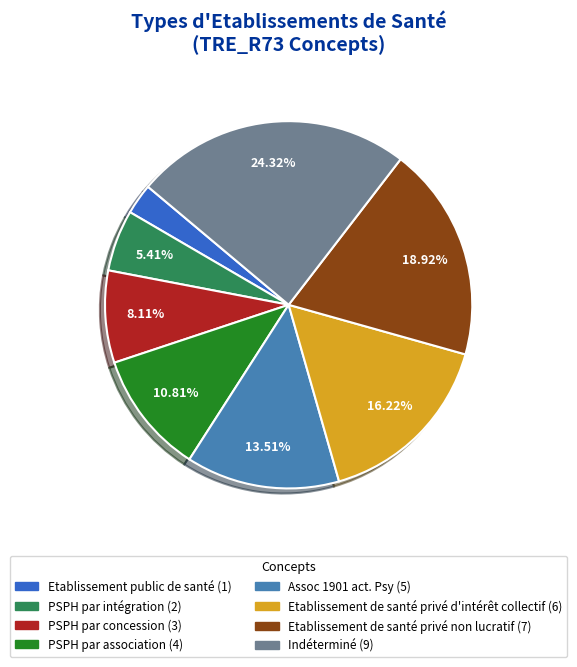

Is there a majority slice in this chart?

No